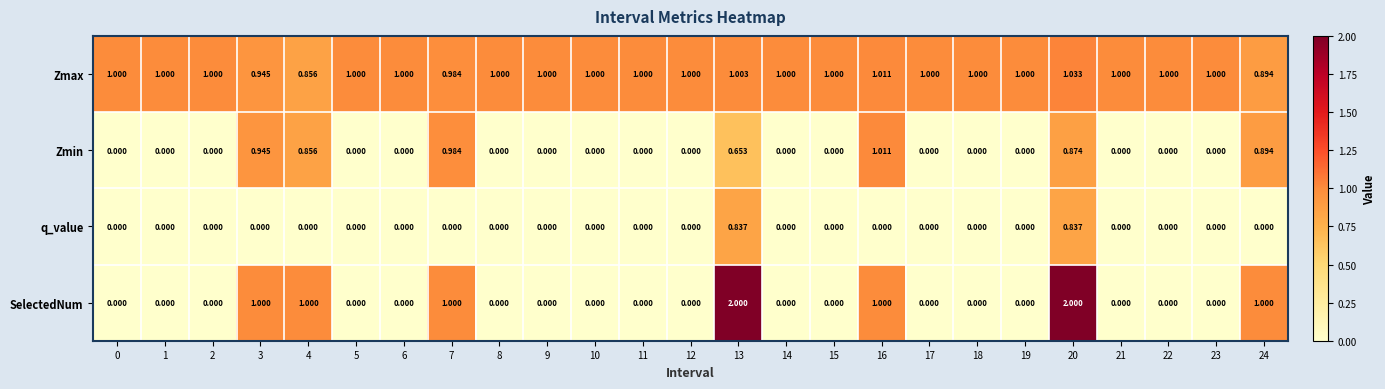

Which series has the widest spread of values?

SelectedNum